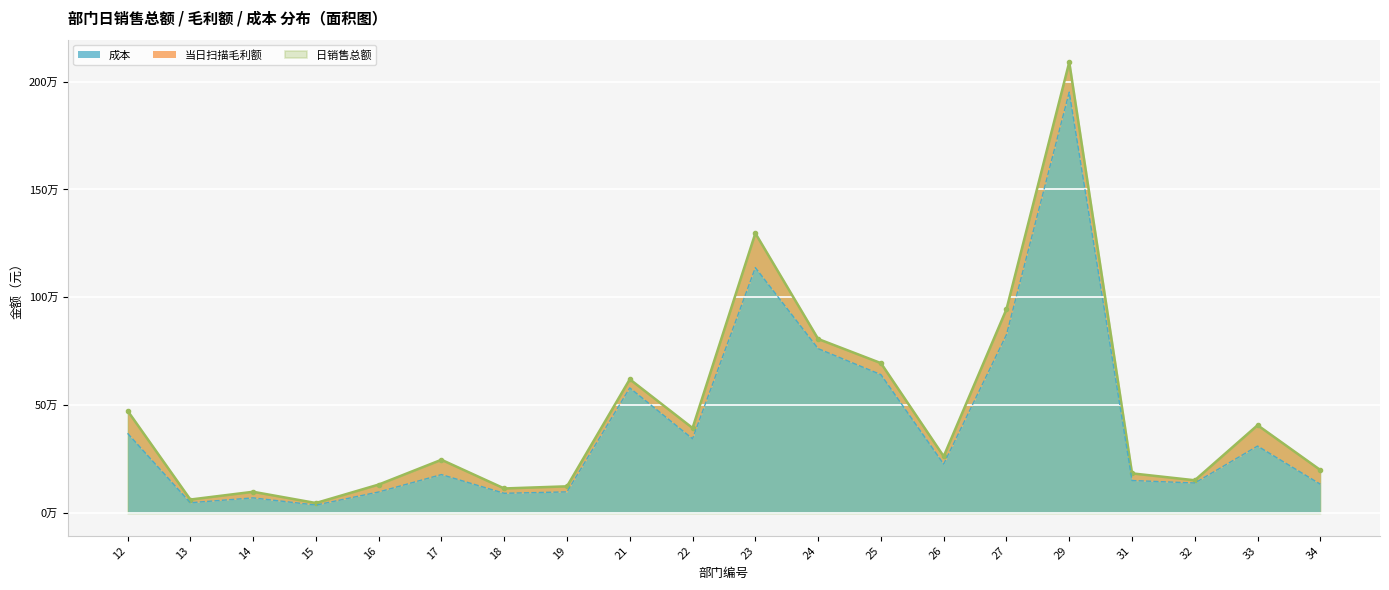

In 日销售总额, how many points are higher than both neighbors (excluding endpoints)?

6